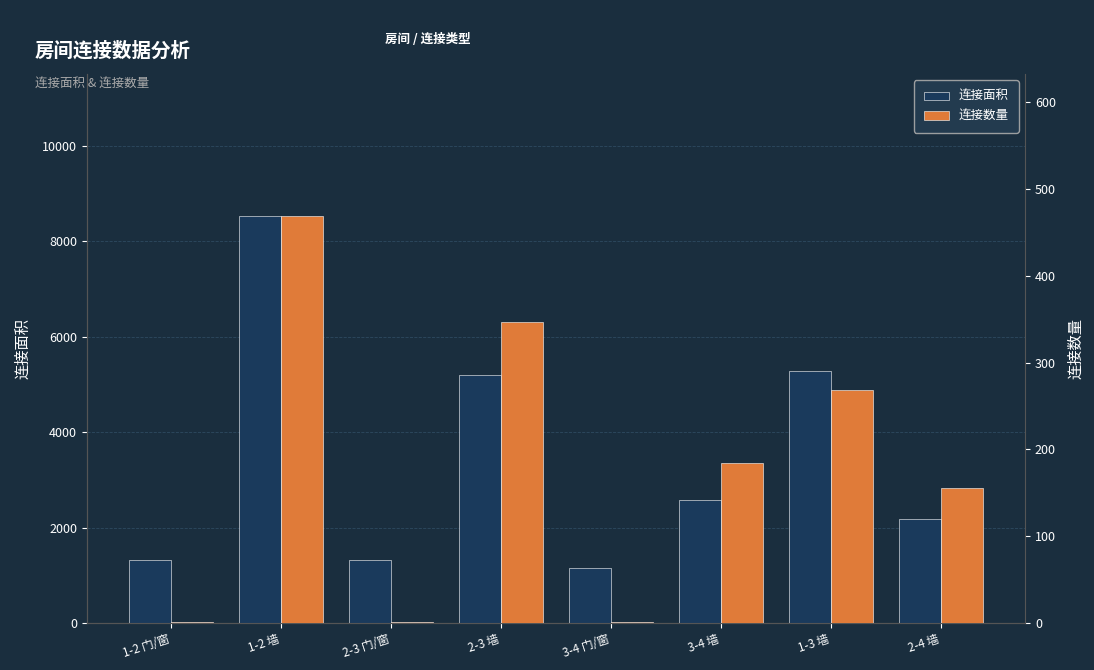

Reading left to right, what are all the values shown in this chart?

连接面积: 1-2 门/窗=1328	1-2 墙=8528	2-3 门/窗=1312	2-3 墙=5188	3-4 门/窗=1148	3-4 墙=2576	1-3 墙=5270	2-4 墙=2170
连接数量: 1-2 门/窗=1	1-2 墙=469	2-3 门/窗=1	2-3 墙=347	3-4 门/窗=1	3-4 墙=184	1-3 墙=268	2-4 墙=155